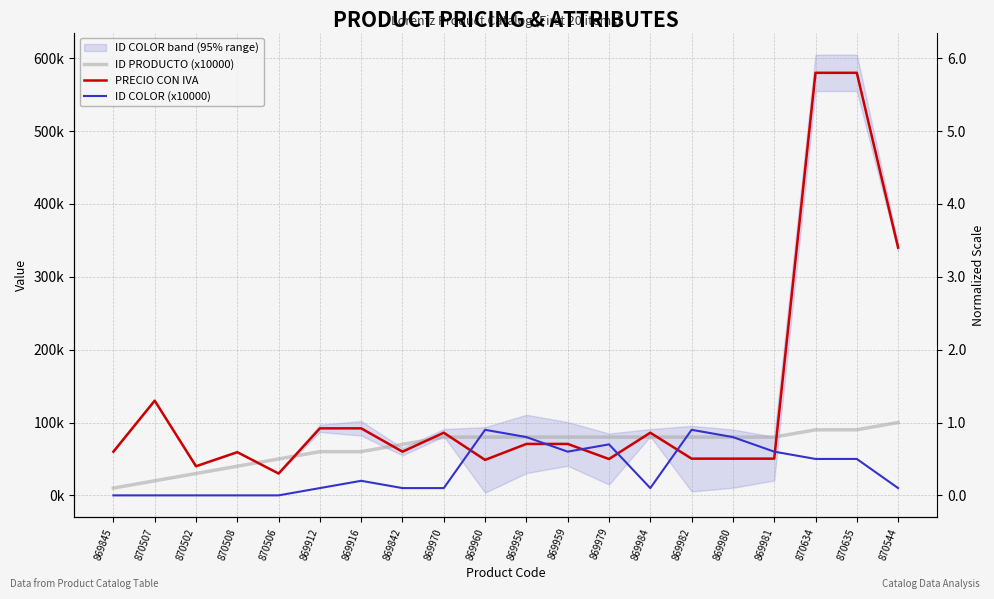

What is the total value across all series at 869981?

190400